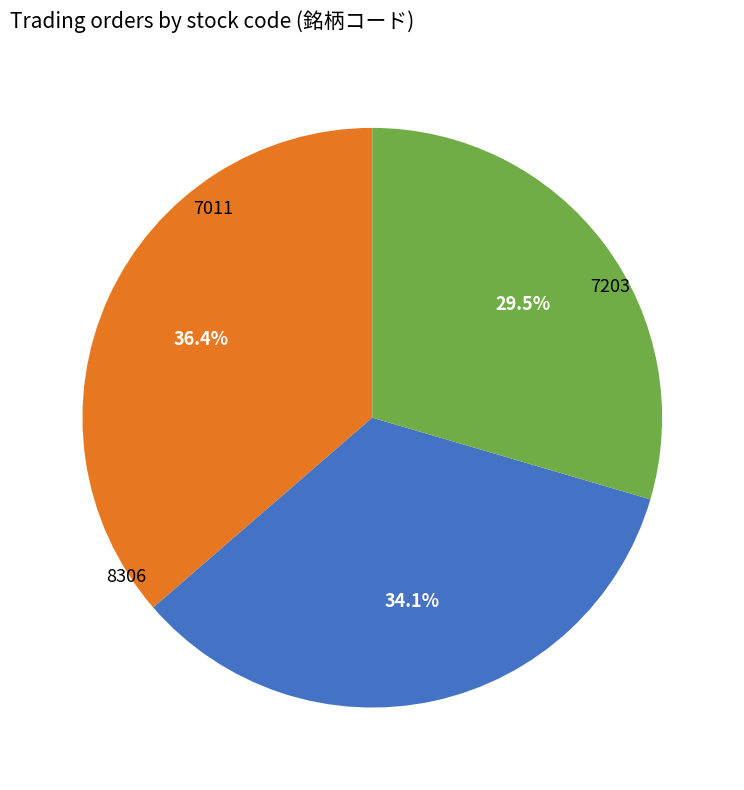

How many segments does this pie chart have?

3